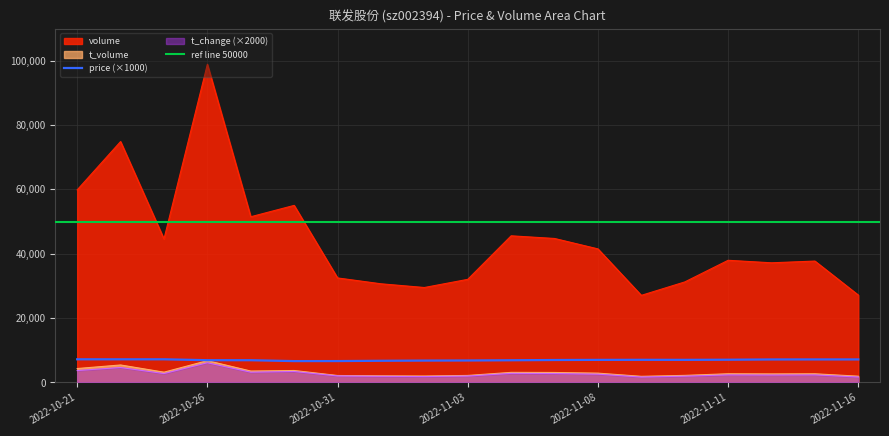

True or false: price and volume cross at least once.

False